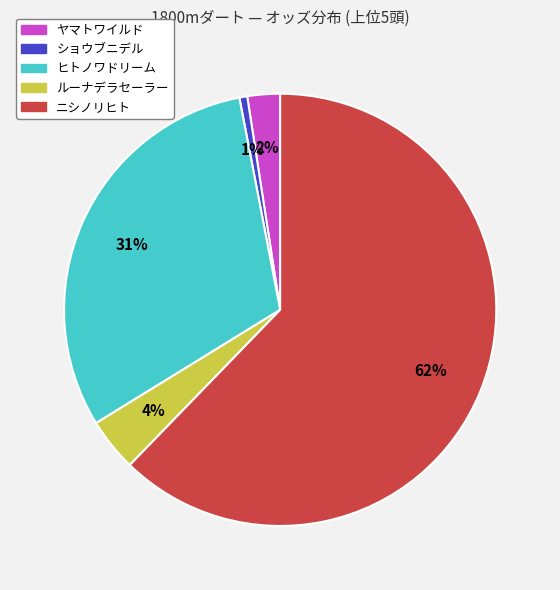

Count the number of slices in the pie.

5